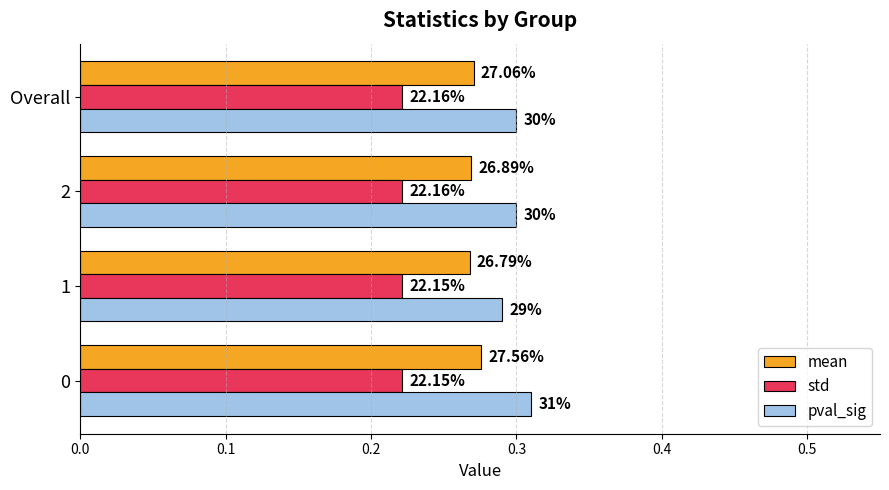

What are all the series names shown in the legend?

mean, std, pval_sig